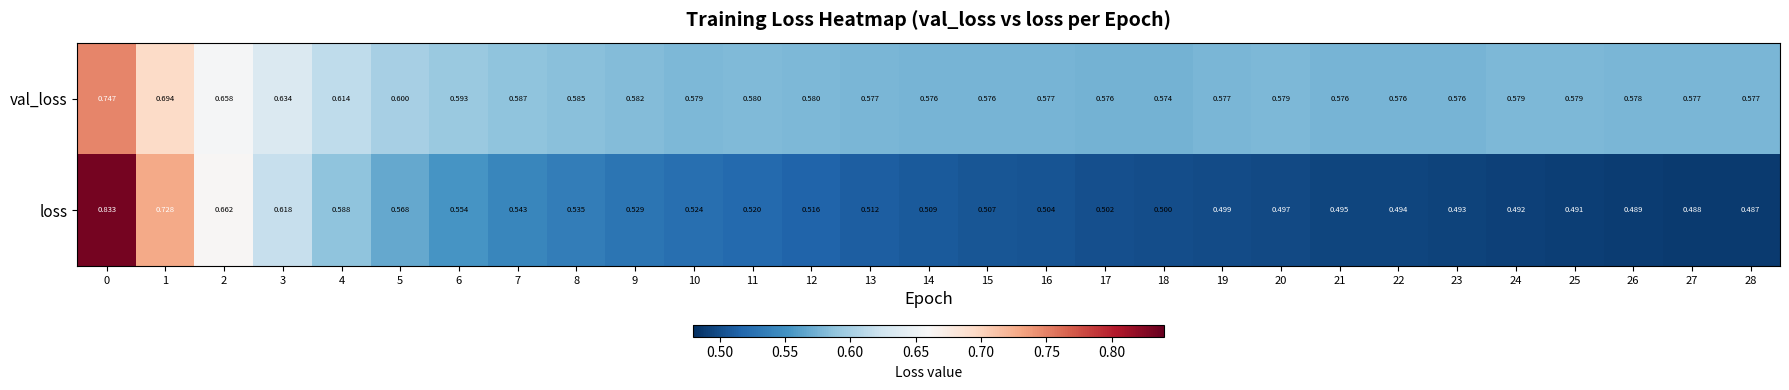

Is the value of loss at 10 greater than the value of val_loss at 11?

No